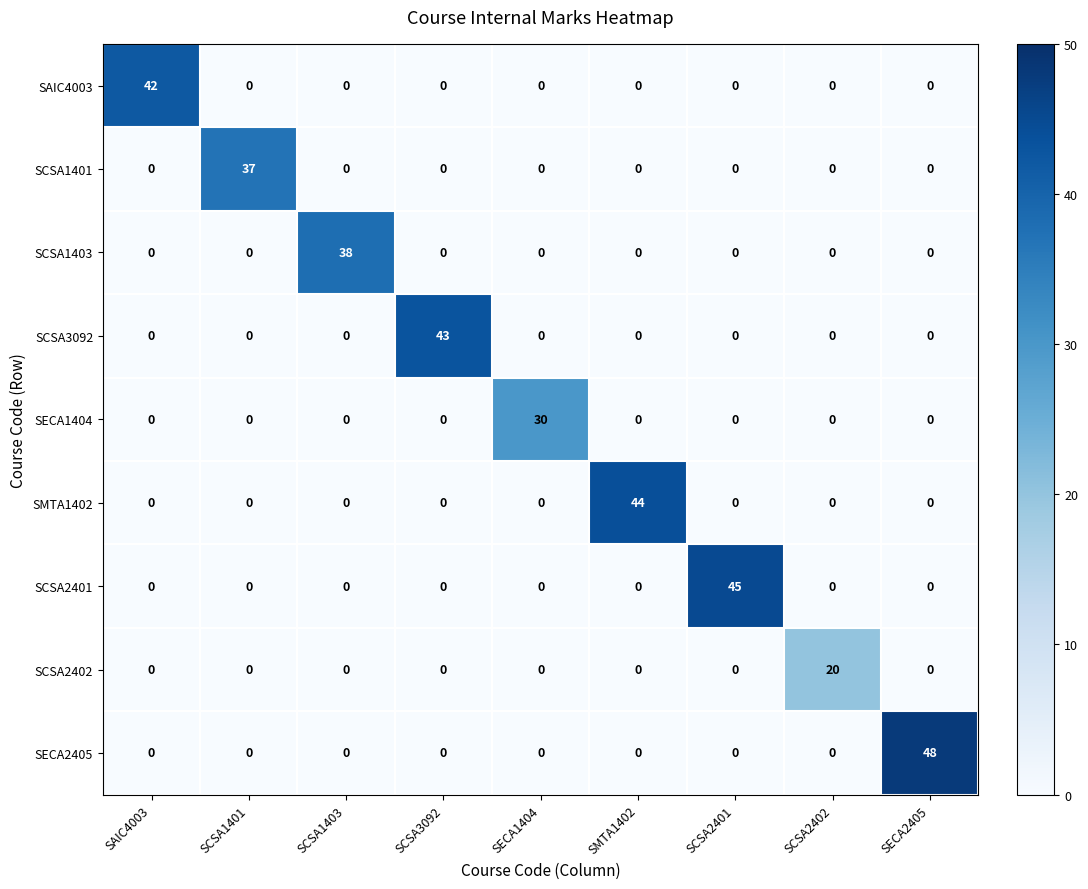

What is the average value of the SAIC4003 series?

5